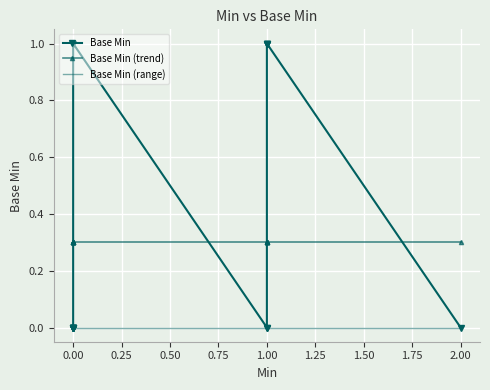

True or false: Base Min and Base Min (range) intersect in this chart.

False